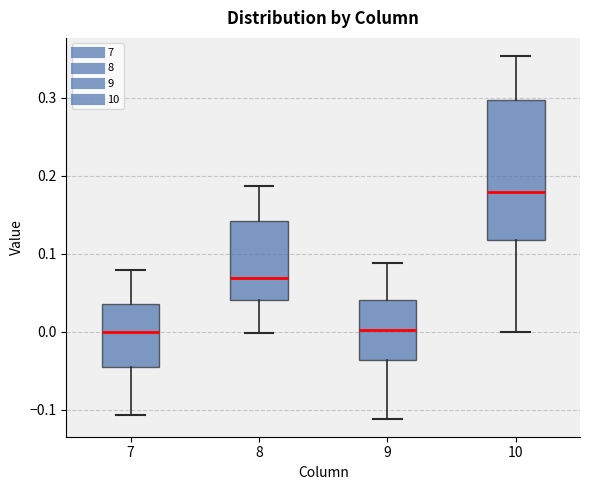

Reading left to right, read every box against the y-axis: the position of its median line, the range the box covers, and the ends of its whiskers. The values are not printed on the chart, so give them approximately, as read against the axis.

7: median 0.00, box -0.05 to 0.04, whiskers -0.11 to 0.08
8: median 0.07, box 0.04 to 0.14, whiskers 0.00 to 0.19
9: median 0.00, box -0.04 to 0.04, whiskers -0.11 to 0.09
10: median 0.18, box 0.12 to 0.30, whiskers 0.00 to 0.35